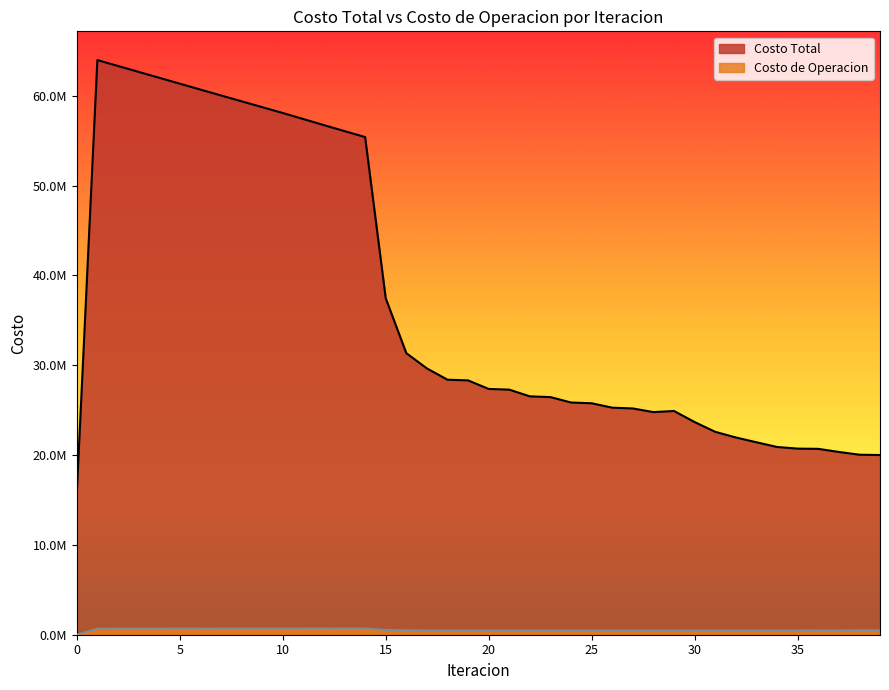

What are all the series names shown in the legend?

Costo Total, Costo de Operacion